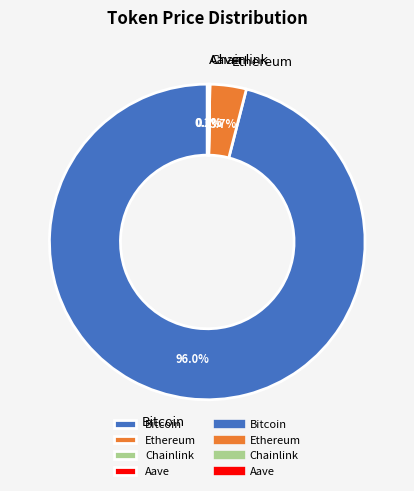

Is the sum of Ethereum and Bitcoin greater than half?

Yes